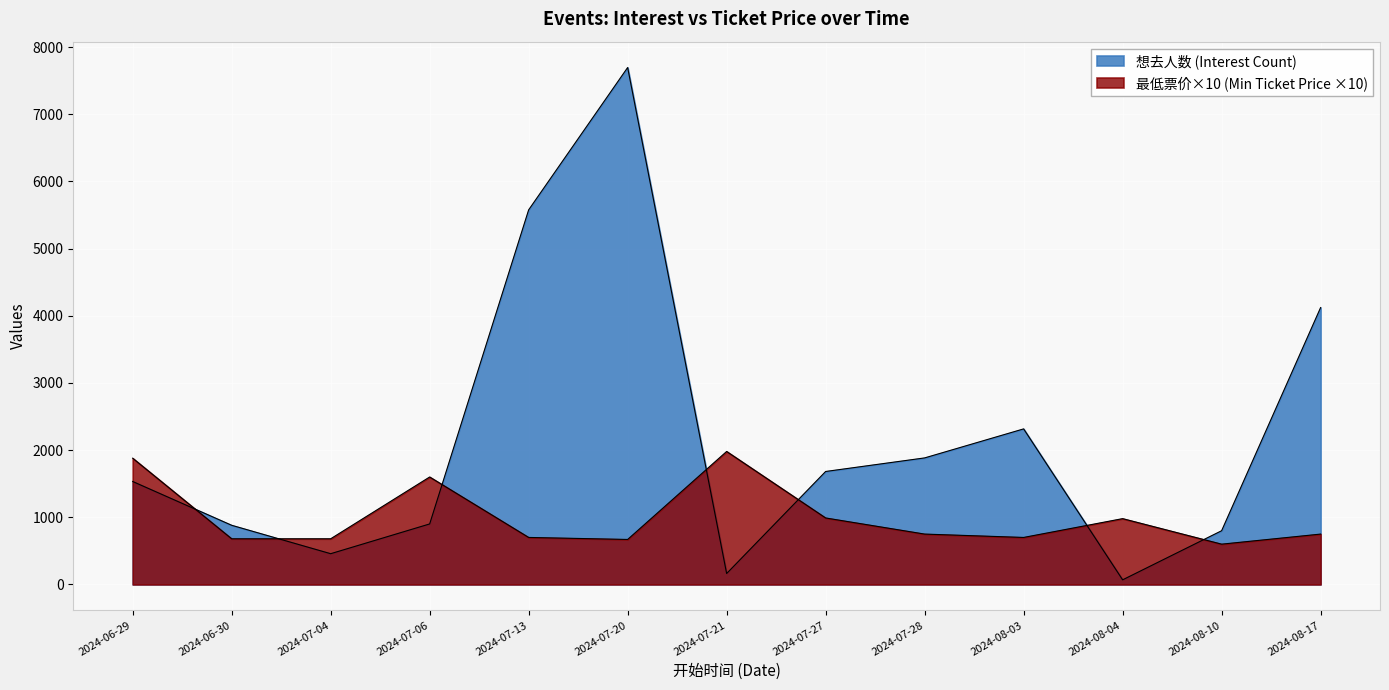

True or false: 想去人数 has more than 2 interior local peaks.

False